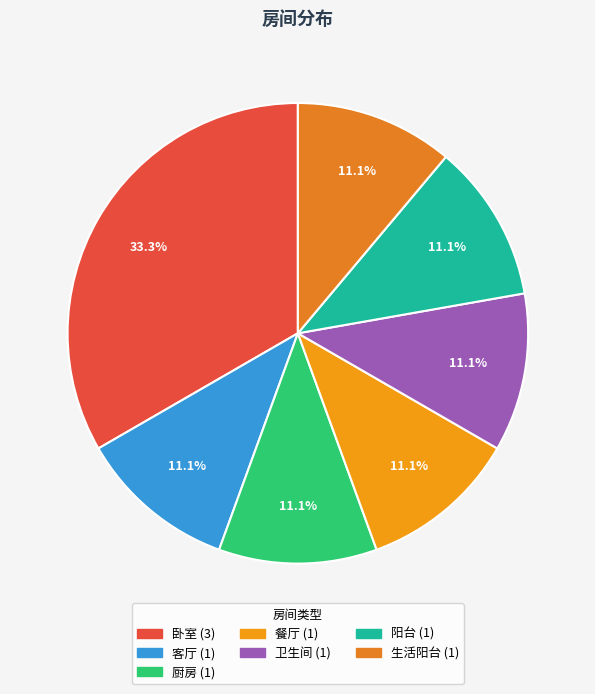

To the nearest percent, what is the difference between the 卧室 and 厨房 slice percentages?

22%